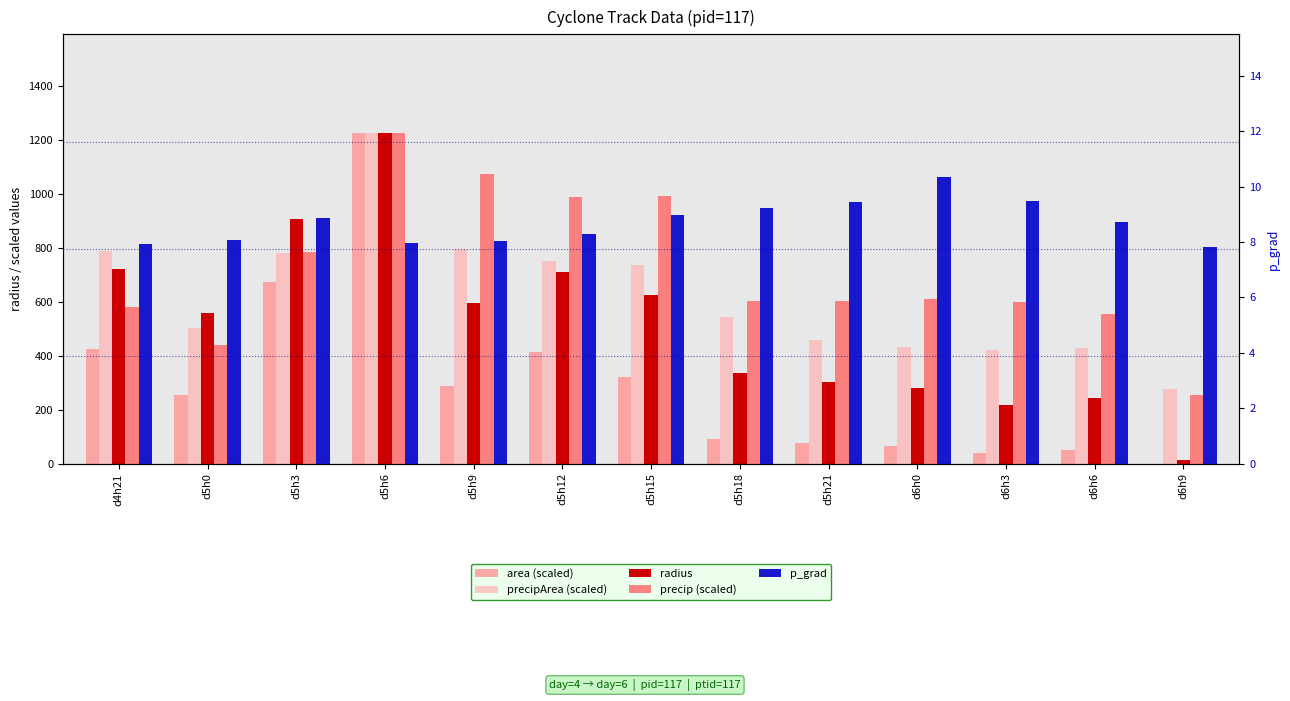

At how many categories does at least one series exceed 751?

6